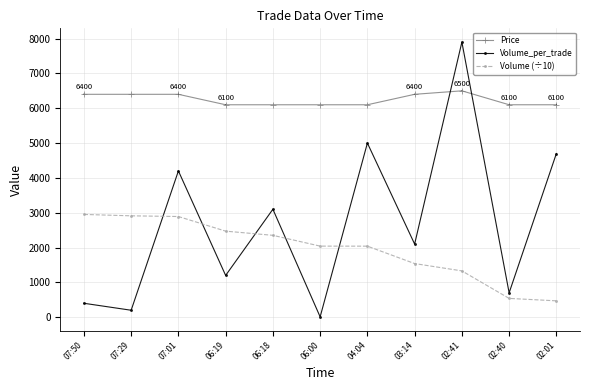

Is the value of Price at 06:00 greater than the value of Volume (÷10) at 04:04?

Yes